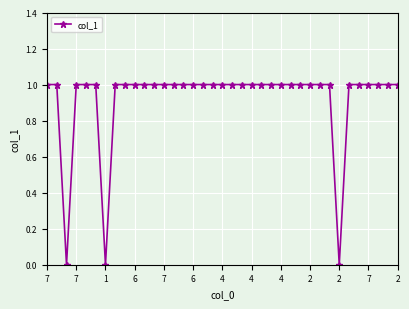

What is the sum of all values?

34